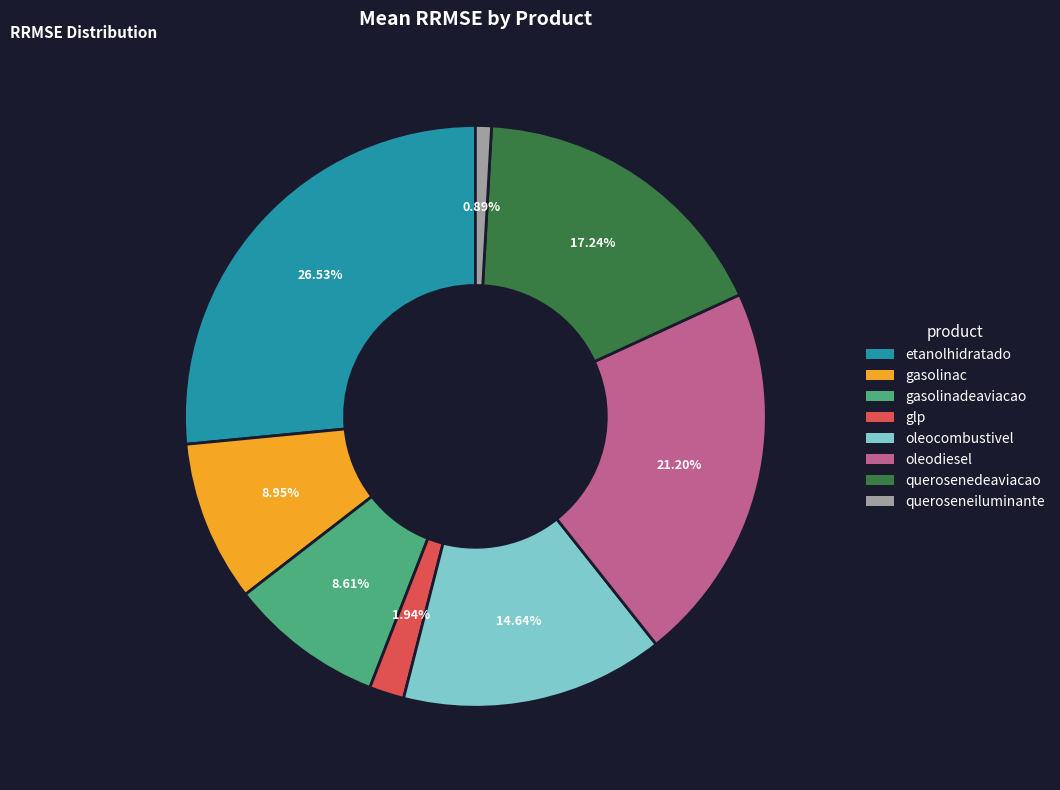

To the nearest percent, what is the combined percentage of gasolinadeaviacao and glp?

11%